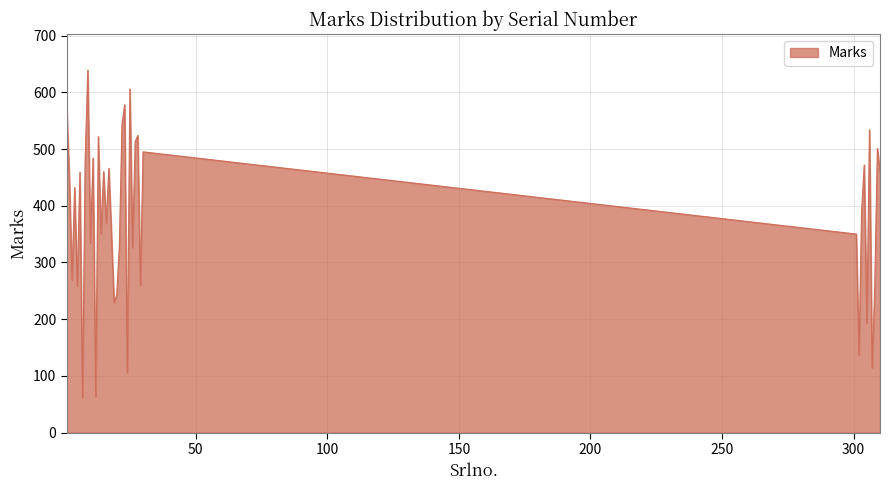

What is the maximum value shown in the chart?

639